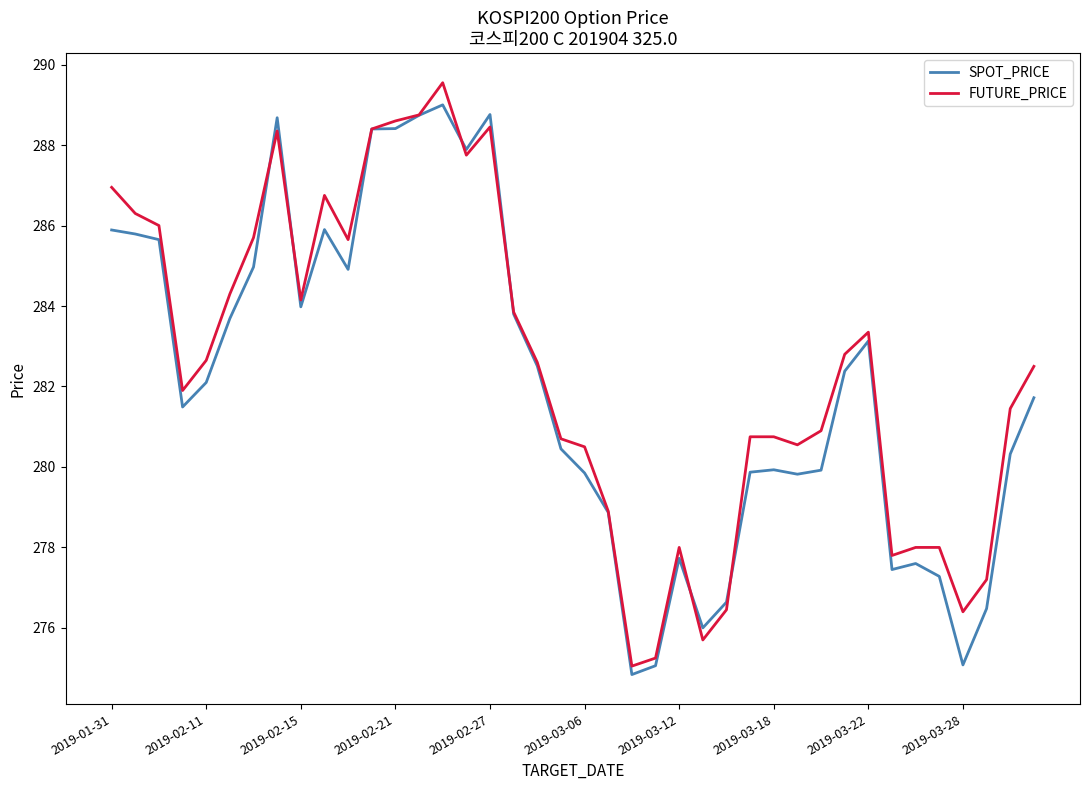

What is the smallest value displayed?

274.8